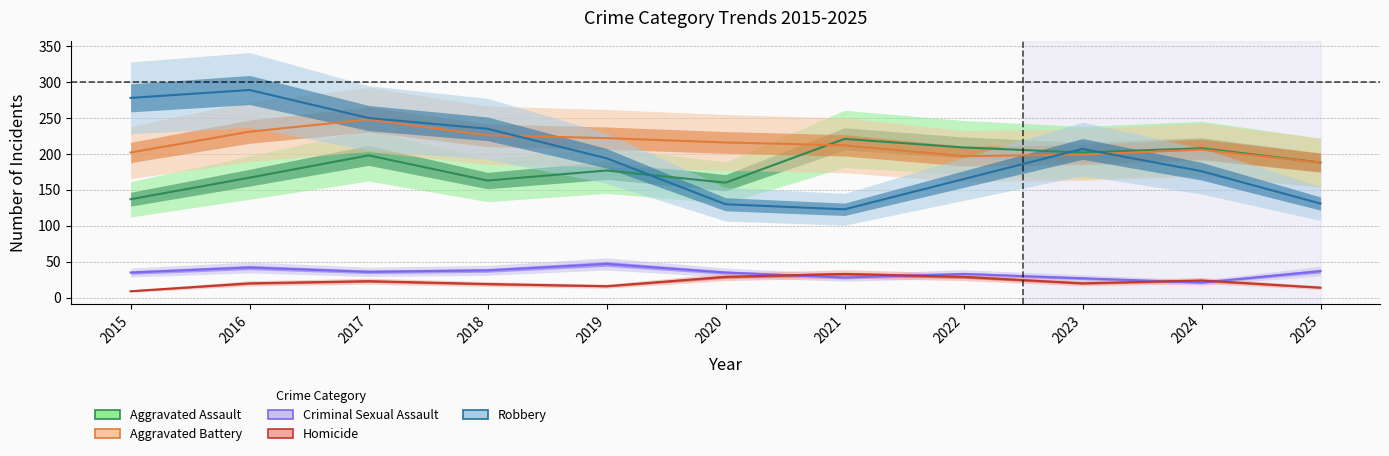

True or false: Criminal Sexual Assault and Robbery cross at least once.

False